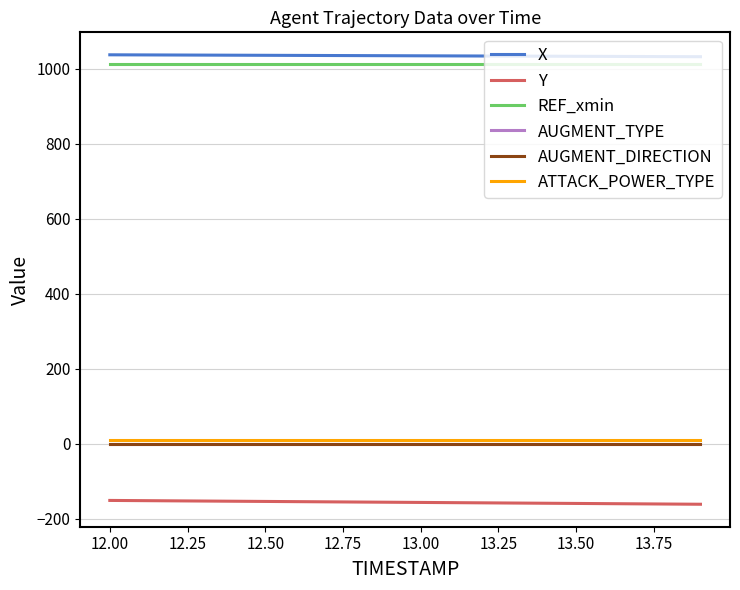

True or false: AUGMENT_TYPE and ATTACK_POWER_TYPE intersect in this chart.

False